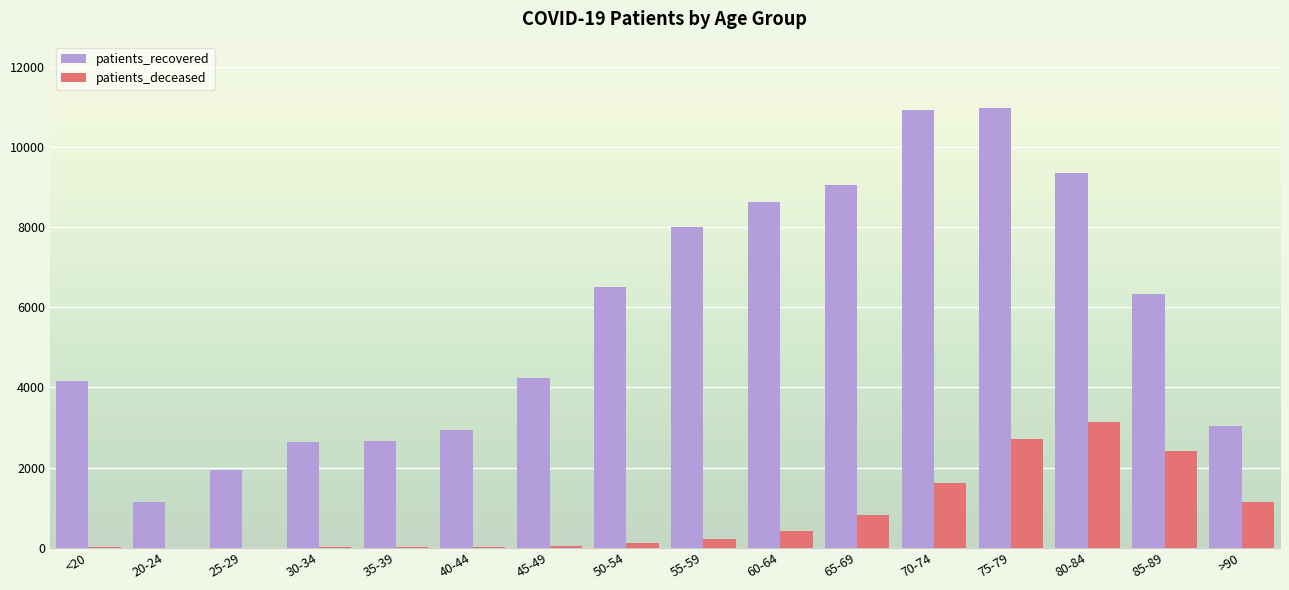

Which series has the largest total across all categories?

patients_recovered